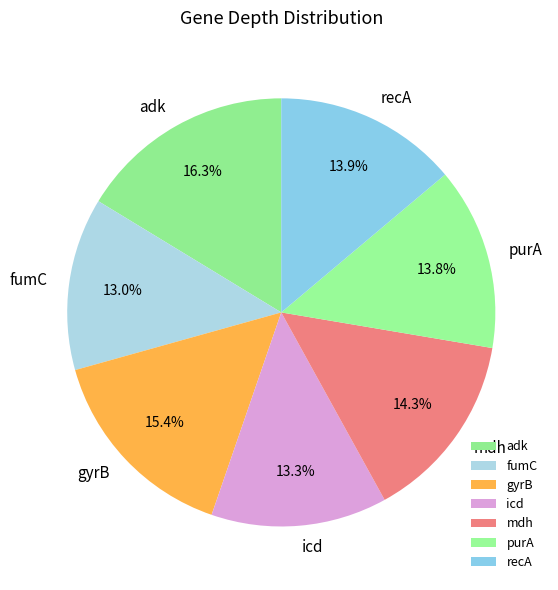

Combined, do gyrB and fumC account for over 50%?

No